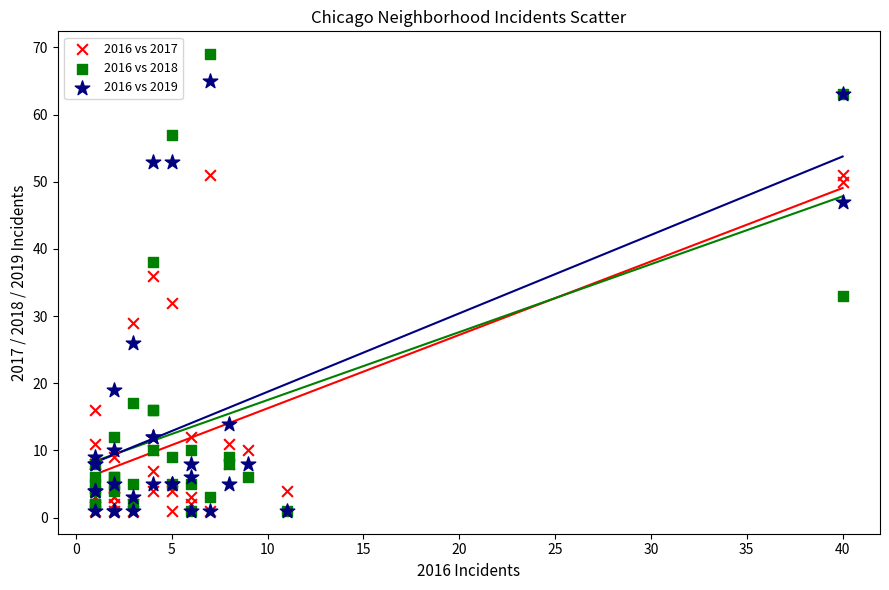

Which series contains the highest Y value?

2016 vs 2018